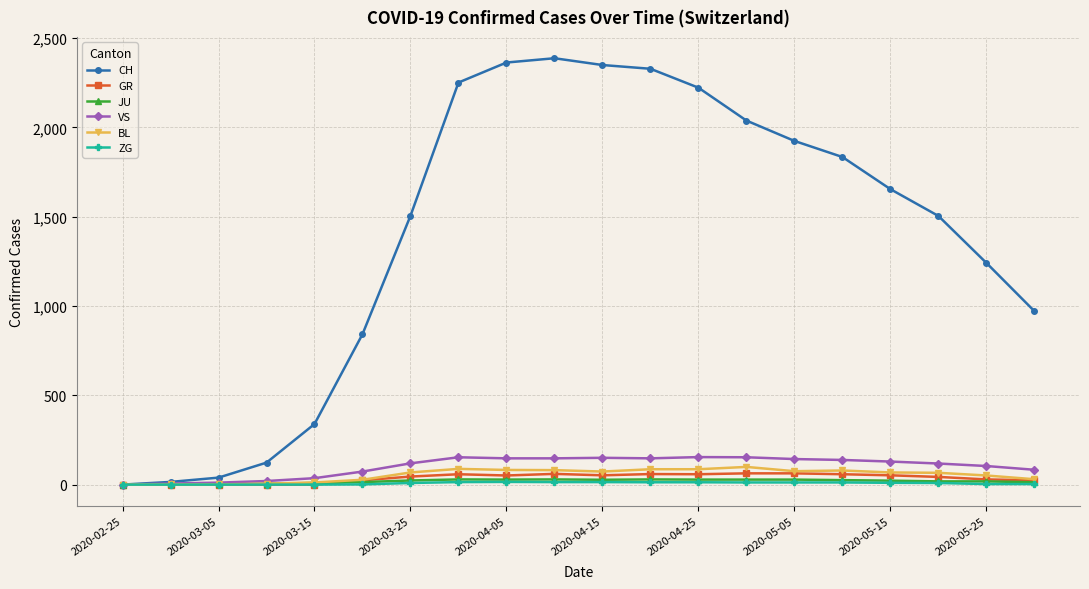

Which series has the widest spread of values?

CH